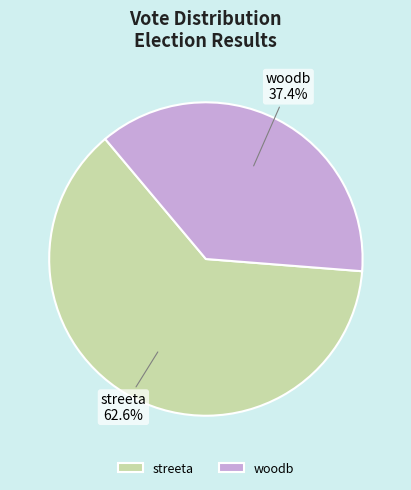

How many slices are in this pie chart?

2